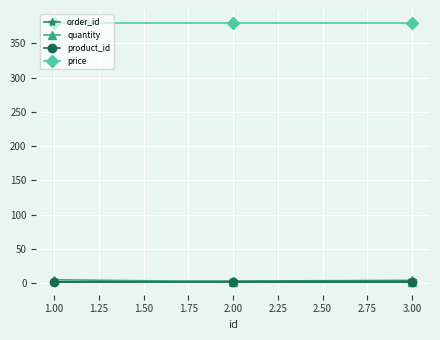

Which series has the largest total across all categories?

price